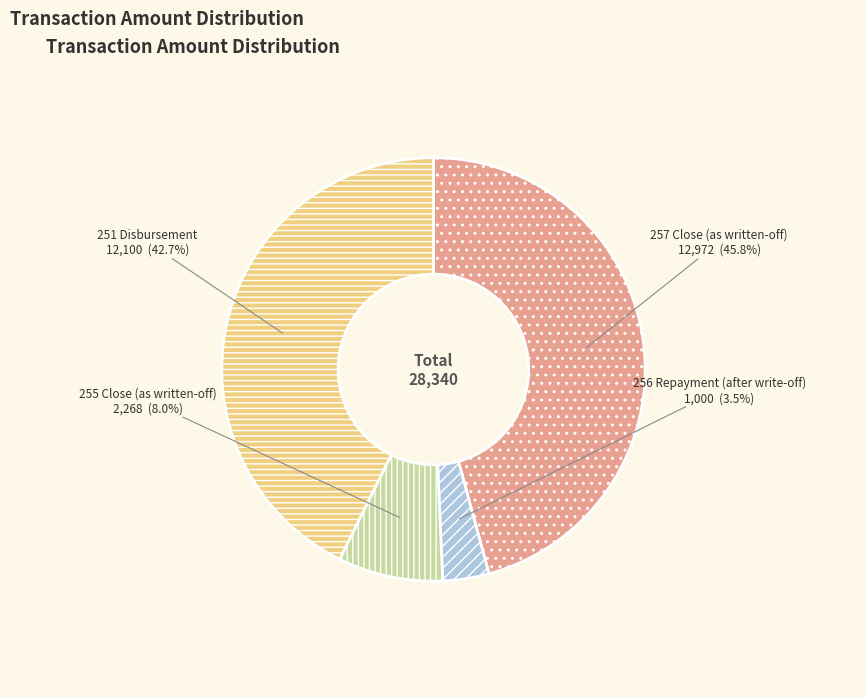

To the nearest percent, what is the difference between the 256 Repayment (after write-off) and 255 Close (as written-off) slice percentages?

4%